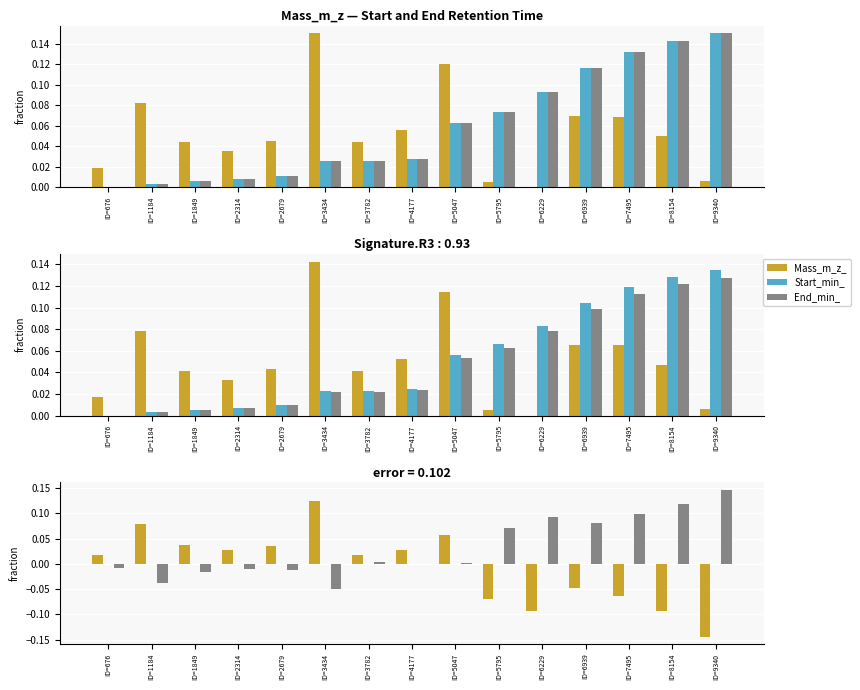

At which label does End_min_ first exceed 0?

ID=3782